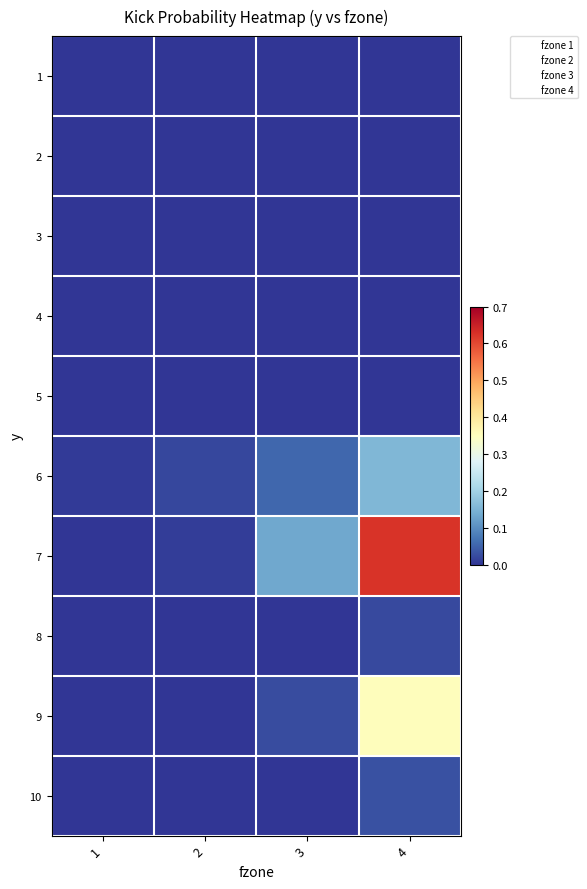

Reading right to left, list all the values displayed in this chart.

1: 4=0.0	3=0.0	2=0.0	1=0.0
2: 4=0.0	3=0.0	2=0.0	1=0.0
3: 4=0.0	3=0.0	2=0.0	1=0.0
4: 4=0.0	3=0.0	2=0.0	1=0.0
5: 4=0.0	3=0.0	2=0.0	1=0.0
6: 4=0.2	3=0.1	2=0.0	1=0.0
7: 4=0.6	3=0.1	2=0.0	1=0.0
8: 4=0.0	3=0.0	2=0.0	1=0.0
9: 4=0.4	3=0.0	2=0.0	1=0.0
10: 4=0.0	3=0.0	2=0.0	1=0.0